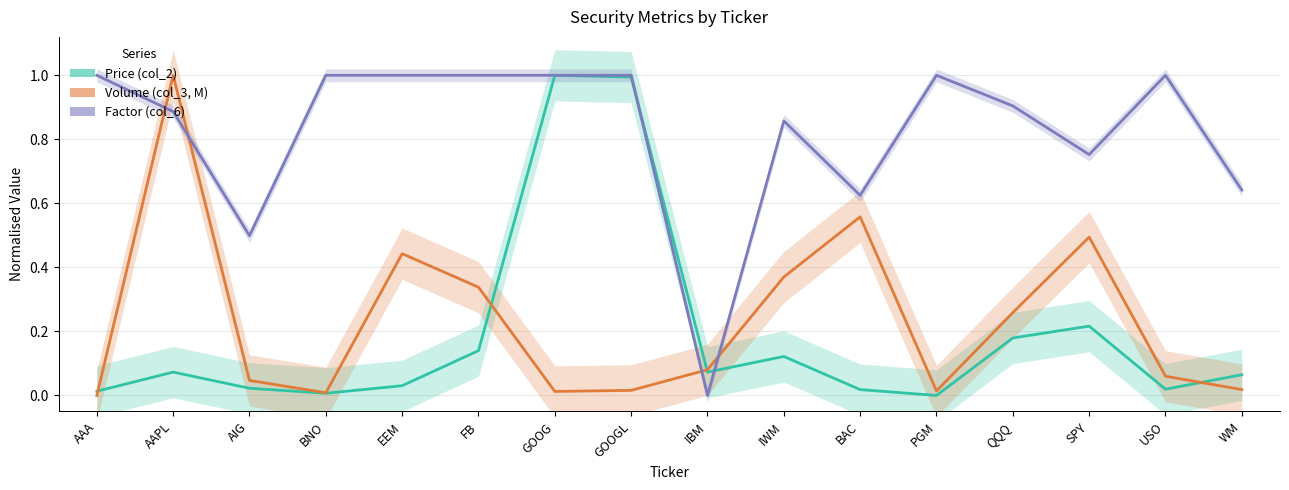

How many lines are shown in the chart?

3